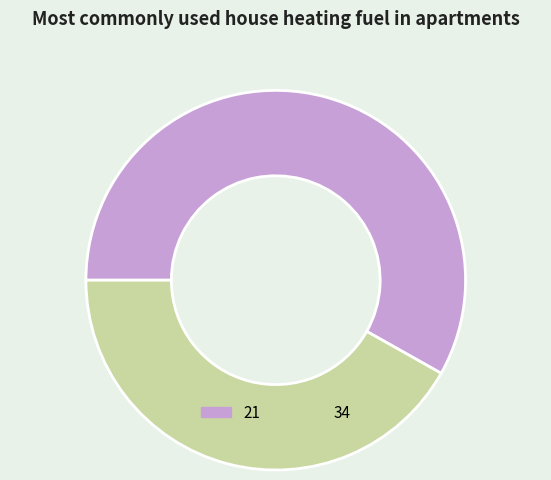

Is there any slice that represents more than half of the pie?

Yes